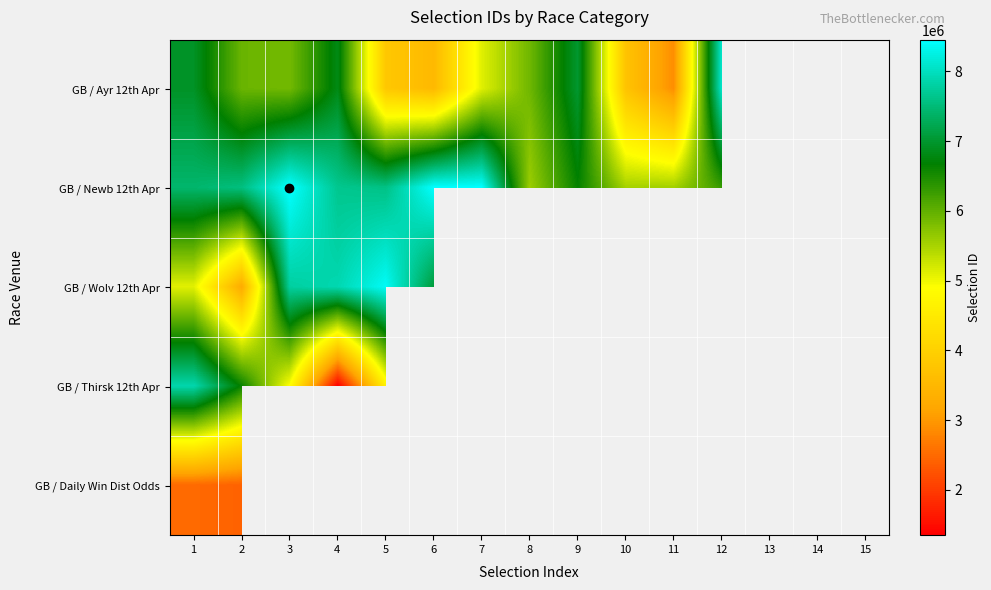

The GB / Thirsk 12th Apr series shows 11411121.8 at 1. True or false?

False